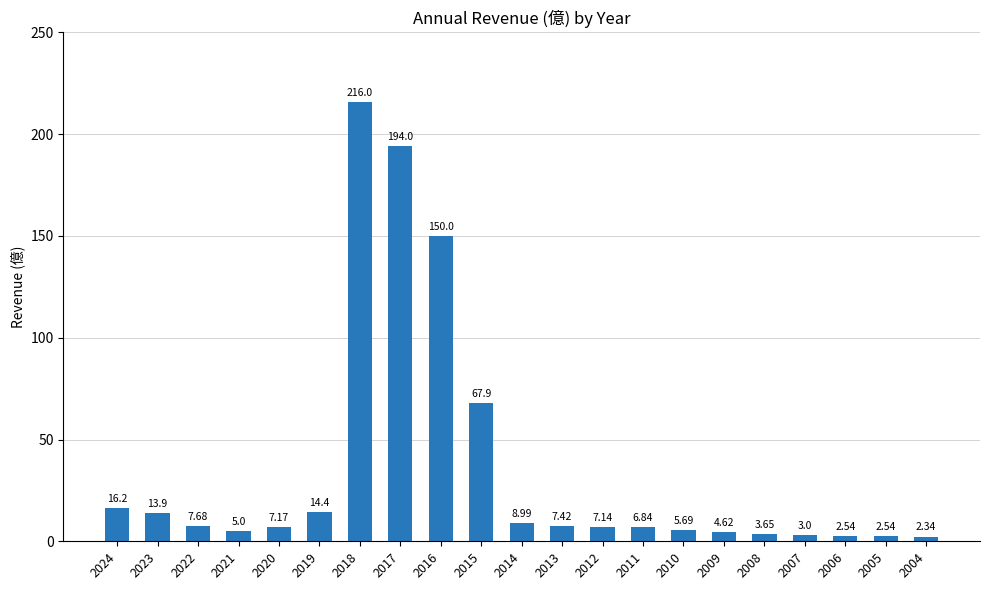

Approximately how many times larger is the value at 2018 compared to 2017?

1.1